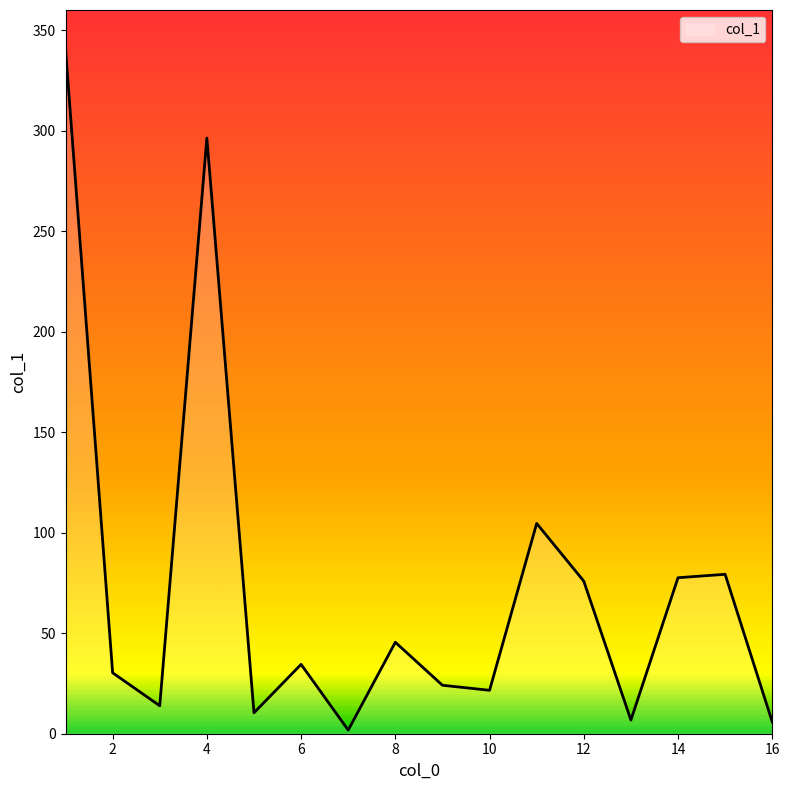

What is the maximum value shown in the chart?

340.5